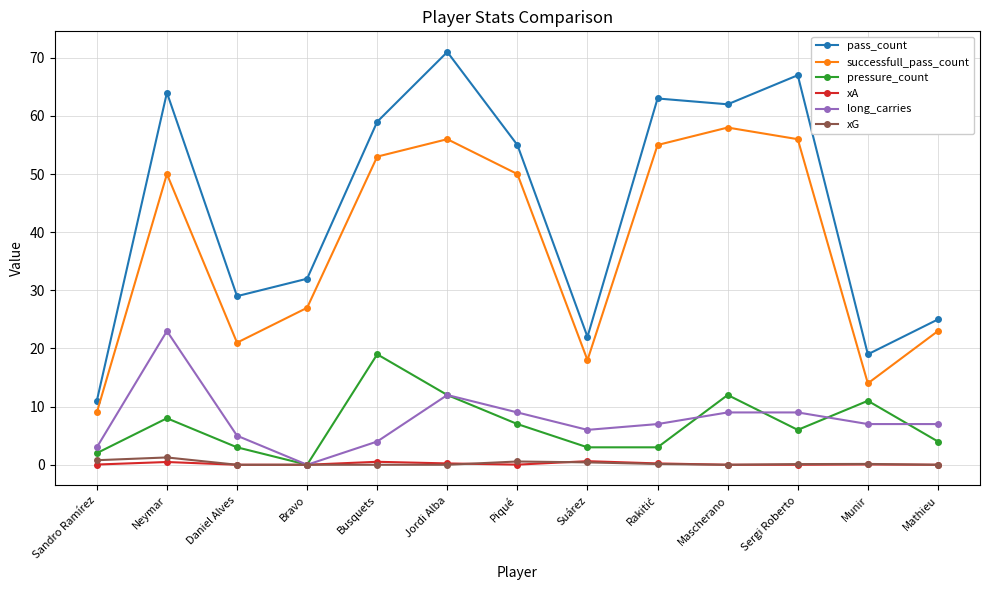

How many values in long_carries are above zero?

12